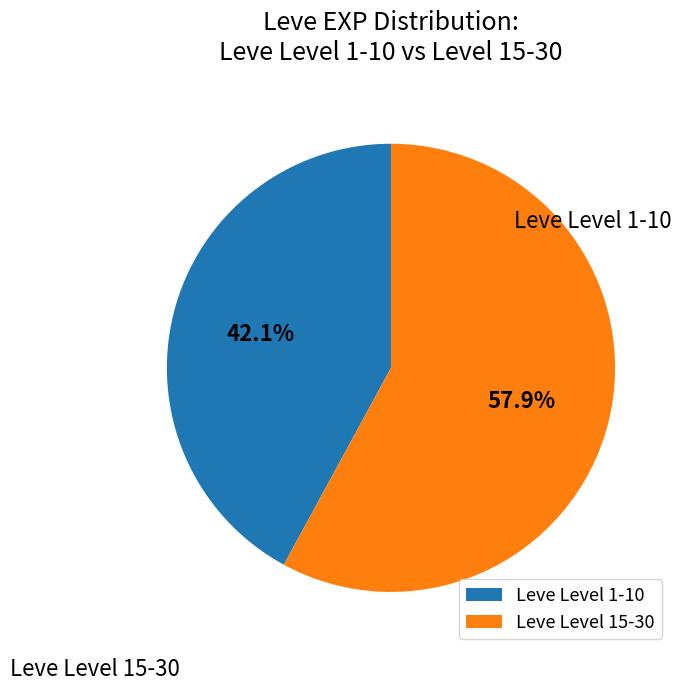

Rank the categories by value from highest to lowest.

Leve Level 15-30, Leve Level 1-10